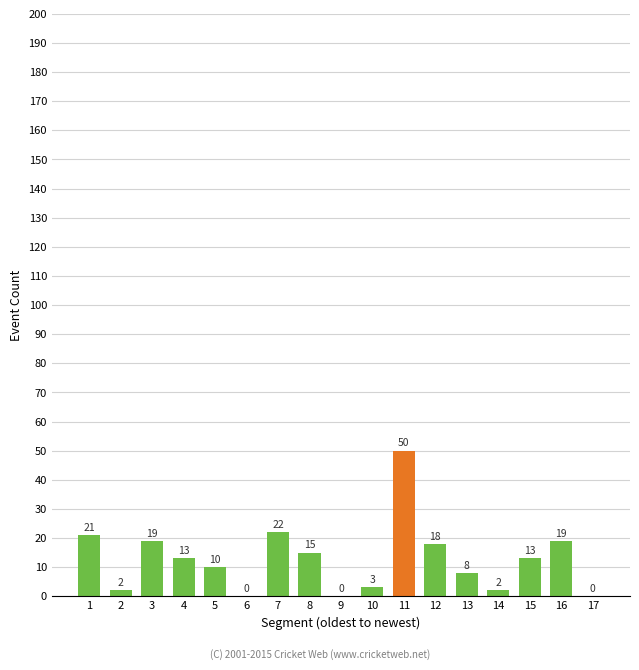

How many values are above zero?

14